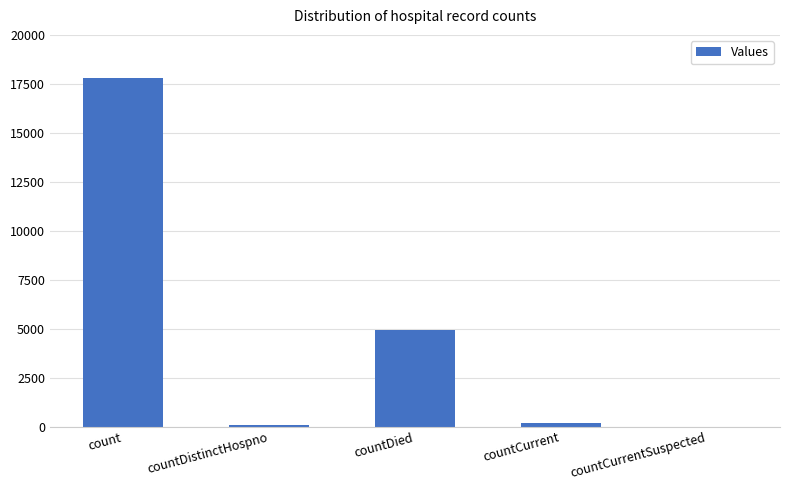

What is the sum of all values?

22907